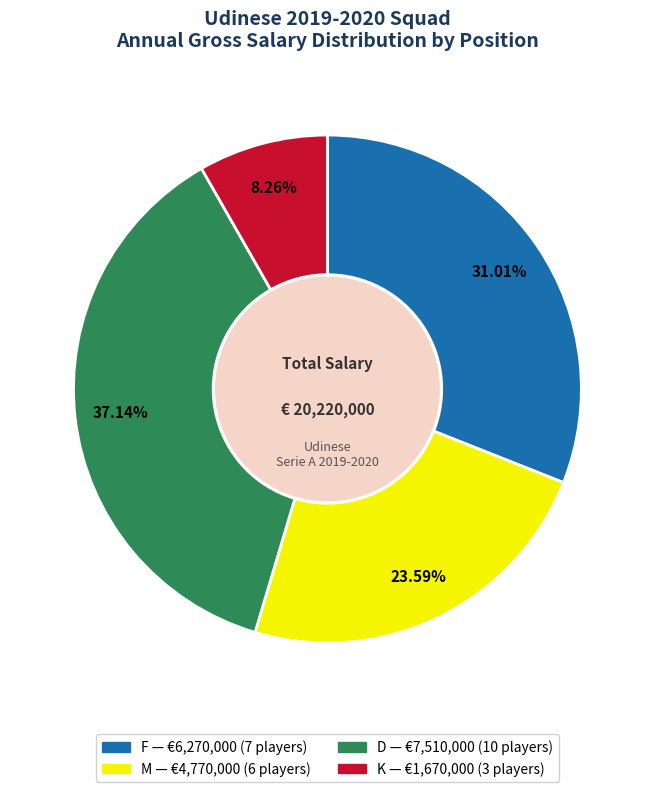

Is there a majority slice in this chart?

No